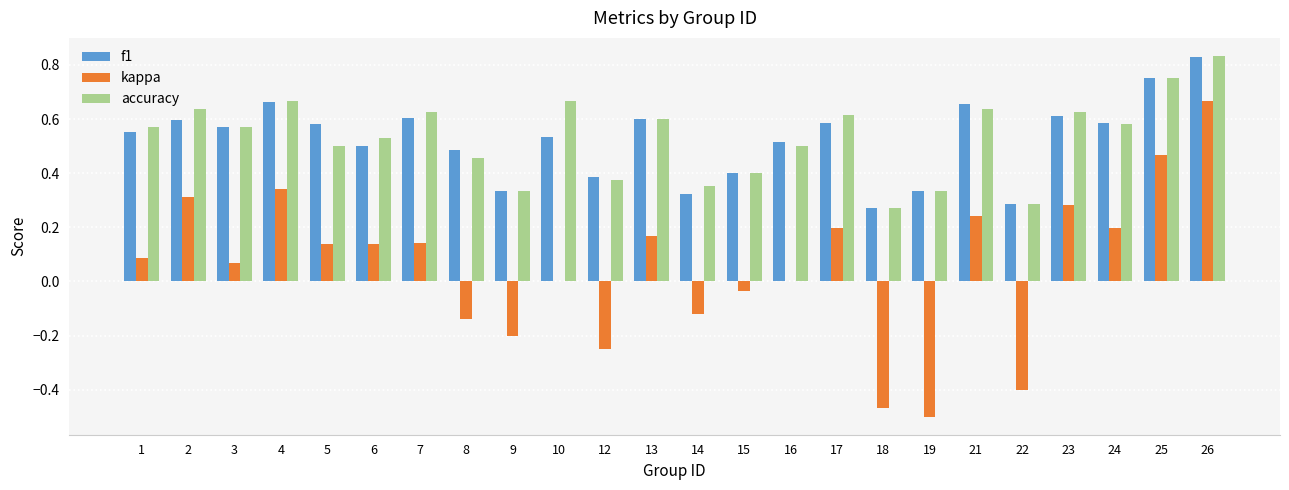

Which label corresponds to the largest value in the chart?

26